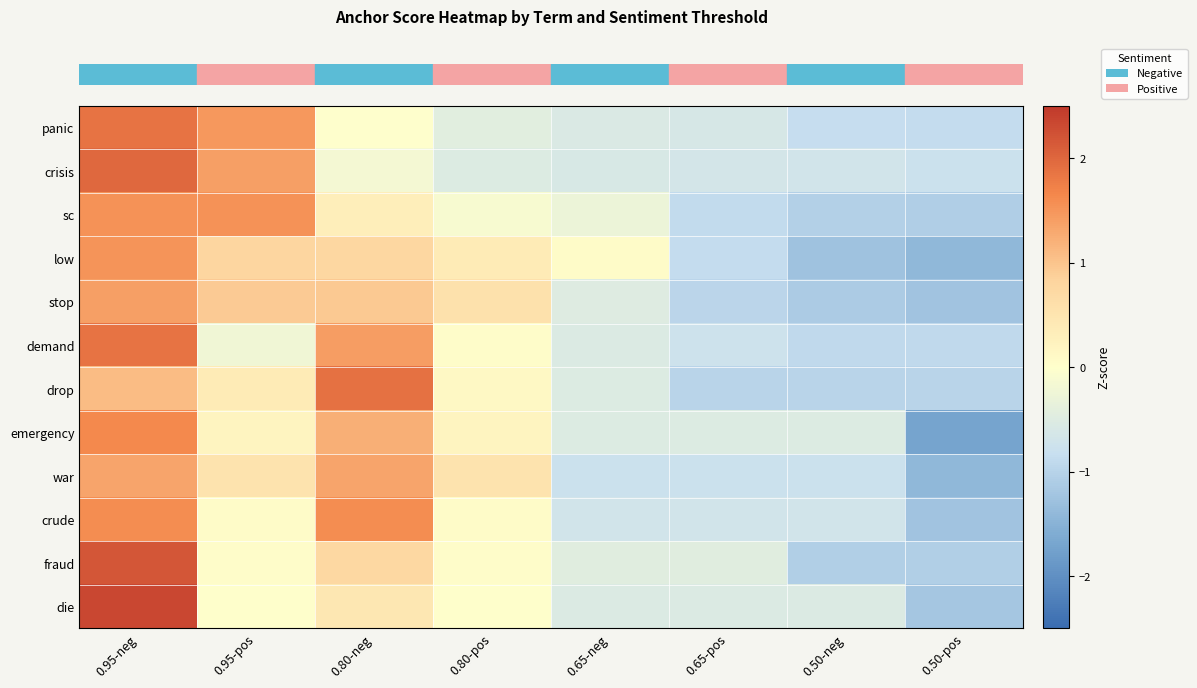

How many distinct data groups are displayed?

12